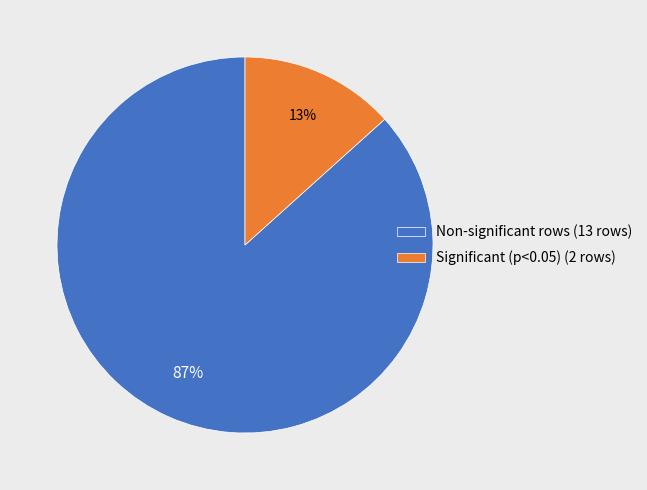

Do Significant (p<0.05) (2 rows) and Non-significant rows (13 rows) together represent more than half of the pie?

Yes